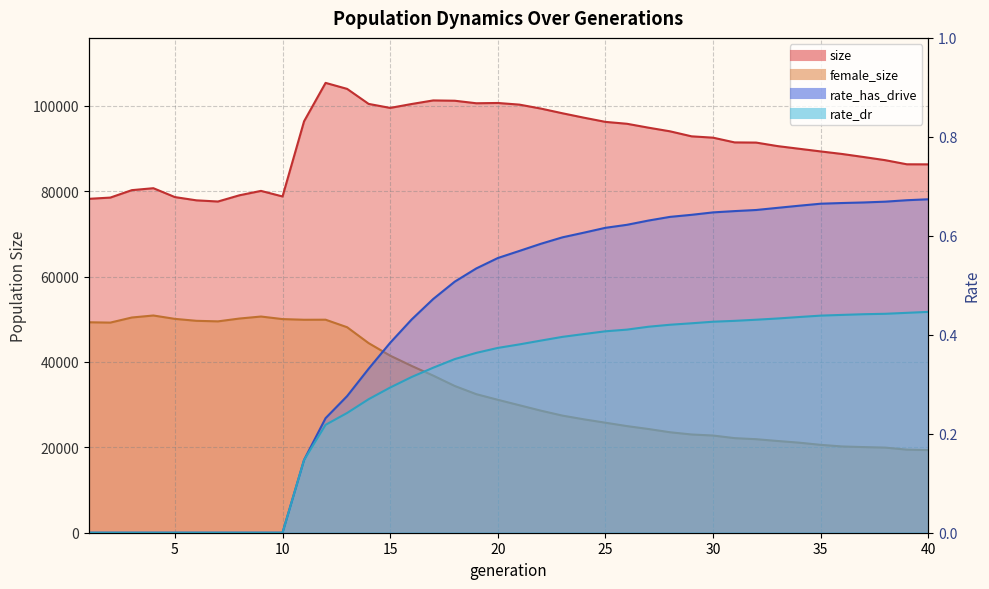

What is the sum of all size values?

3650814.0